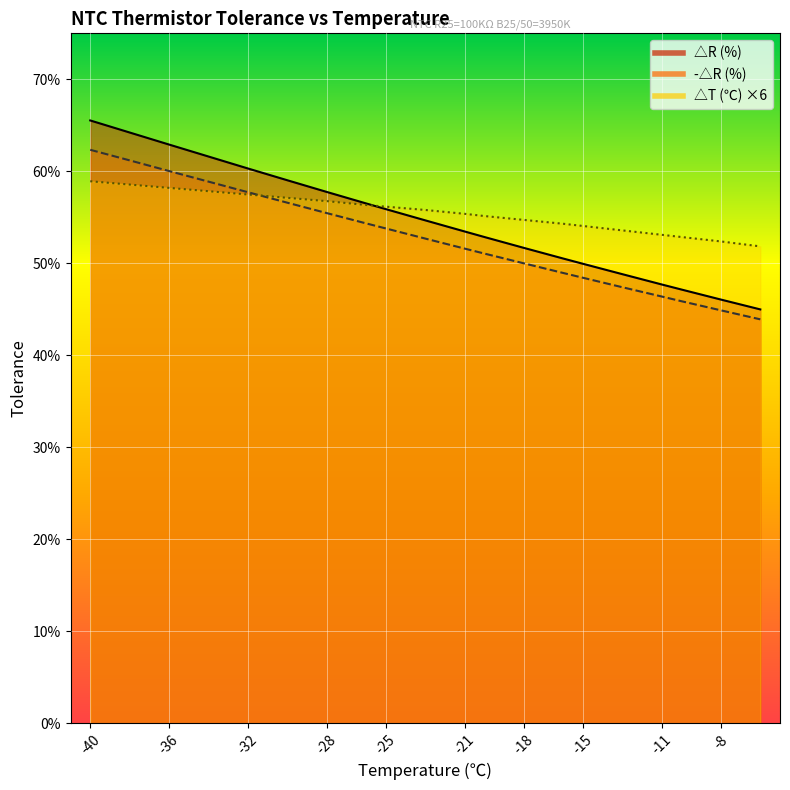

What is the difference between the second highest and minimum values in the -△R (%) series?

1.7